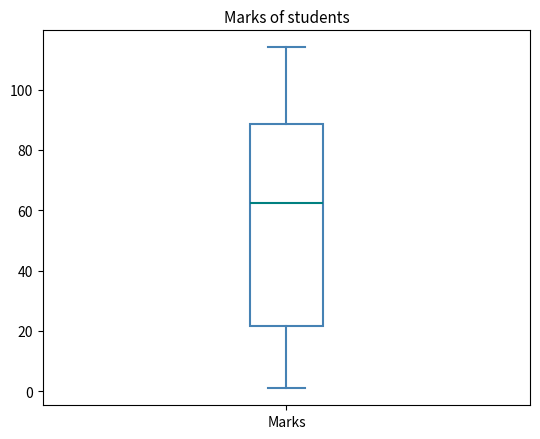

Transcribe this box plot: give where the median line is, the range the box spans, and where the two whiskers end, as read against the y-axis. The values are not printed on the chart, so give them approximately, as read against the axis.

median 62, box 22 to 88, whiskers 2 to 114